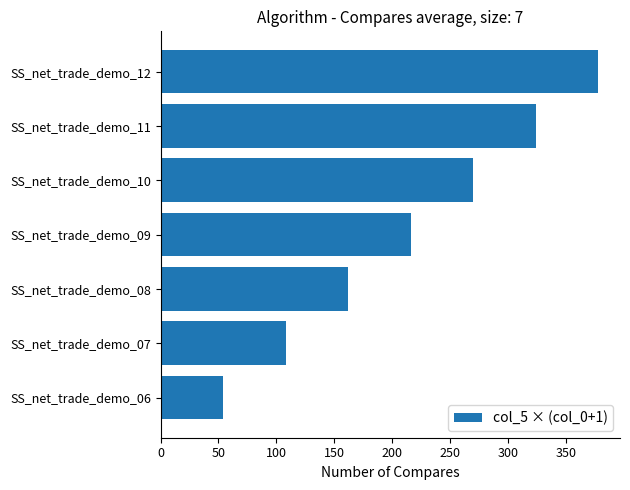

Reading bottom to top, transcribe all the data shown in this chart.

SS_net_trade_demo_06=54	SS_net_trade_demo_07=108	SS_net_trade_demo_08=162	SS_net_trade_demo_09=216	SS_net_trade_demo_10=270	SS_net_trade_demo_11=324	SS_net_trade_demo_12=378